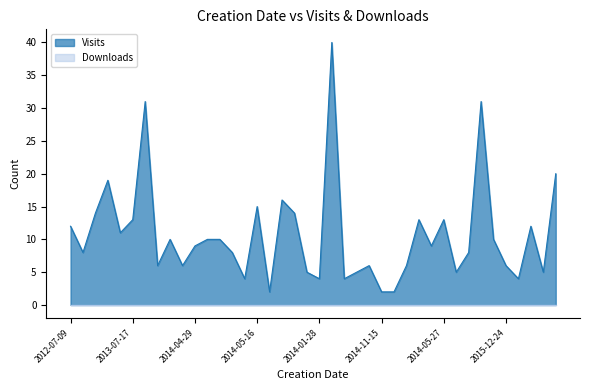

What is the change in value from 2013-07-17 to 2014-05-20?

+3